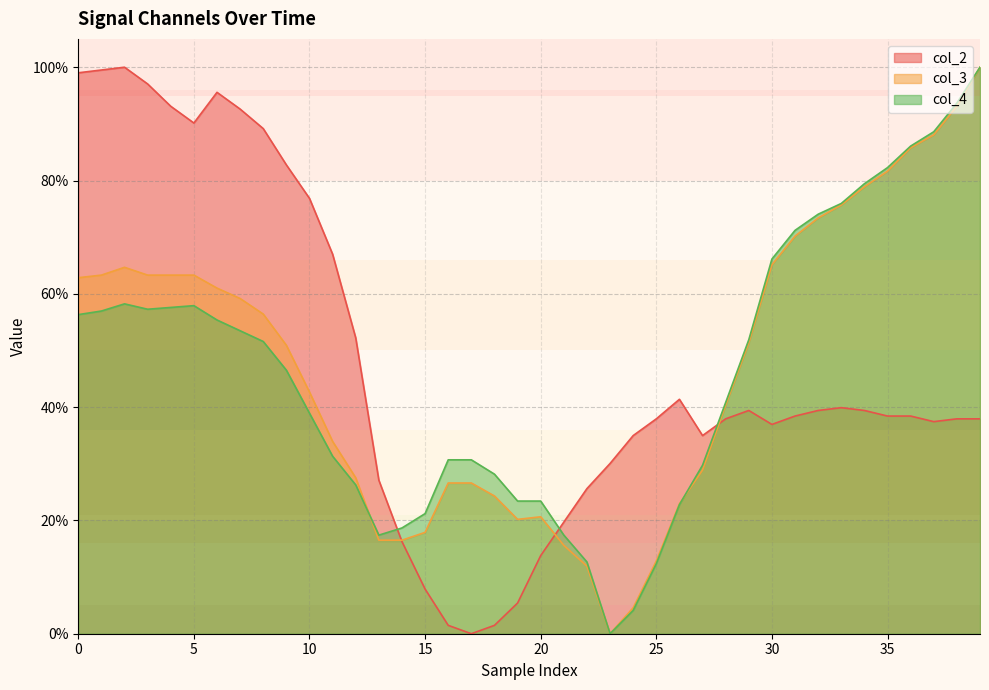

True or false: col_3 has a value of 12.8 at 25.

True